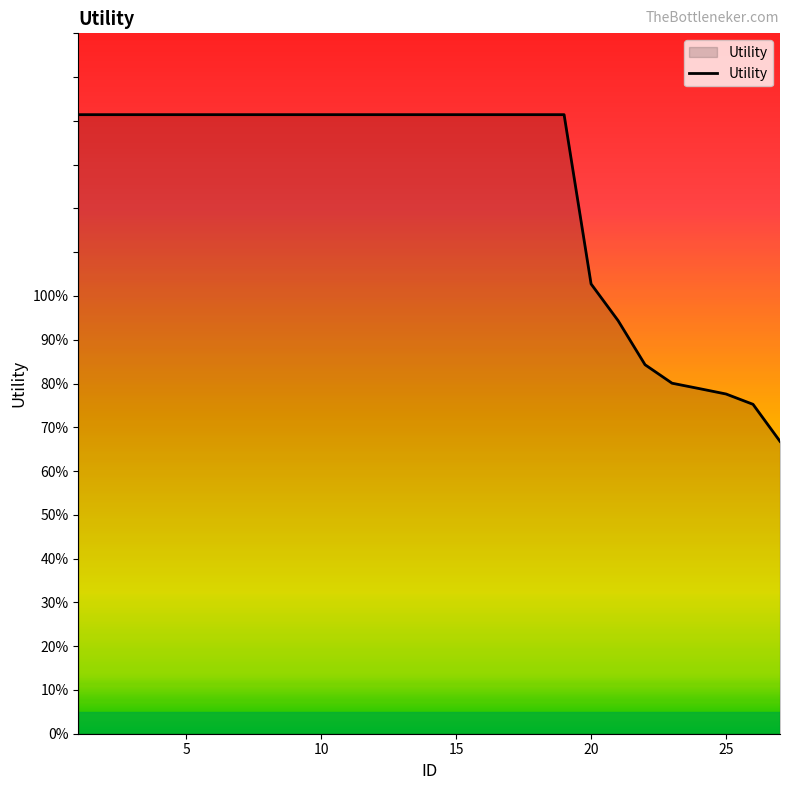

Does the chart display data point markers on the line(s)?

No